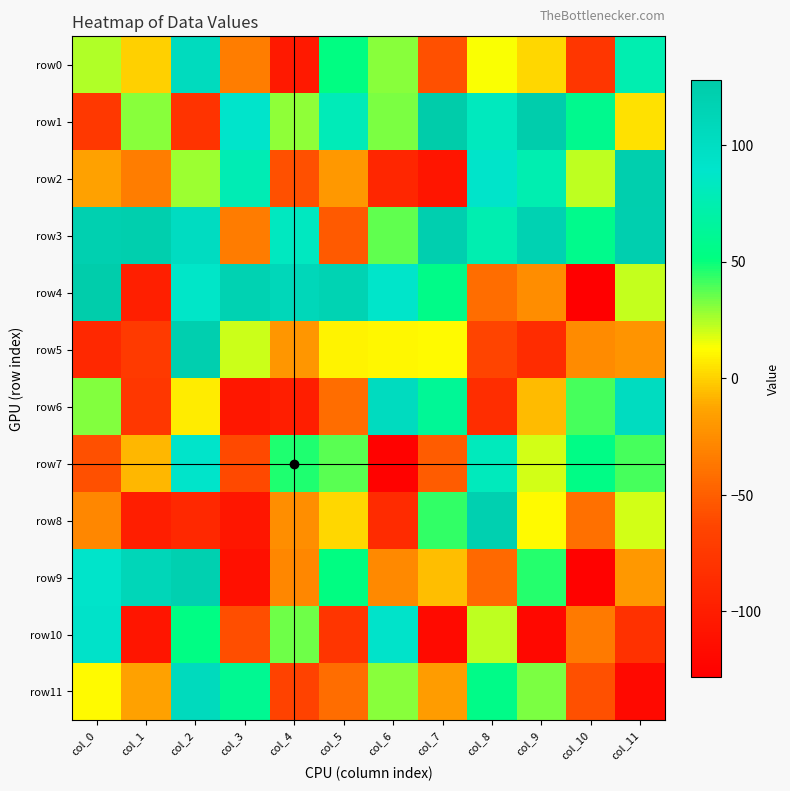

Which series has the widest spread of values?

row4